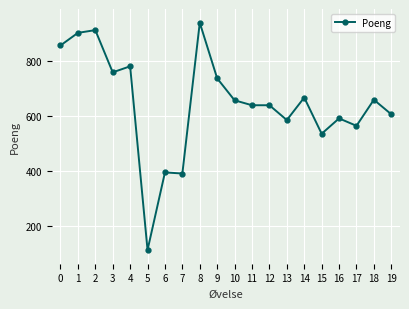

At which label is the value closest to 526?

15